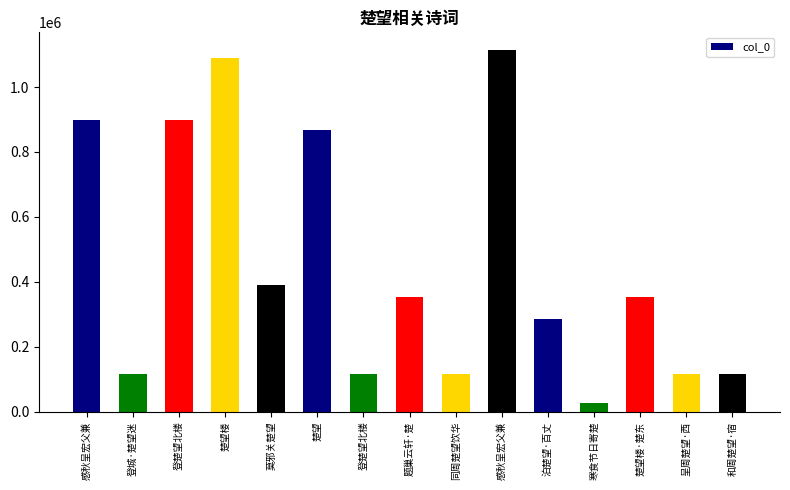

Reading left to right, transcribe all the data shown in this chart.

898231	117012	897305	1089876	389736	867685	117007	353174	117386	1112775	284688	26585	352785	116800	116296